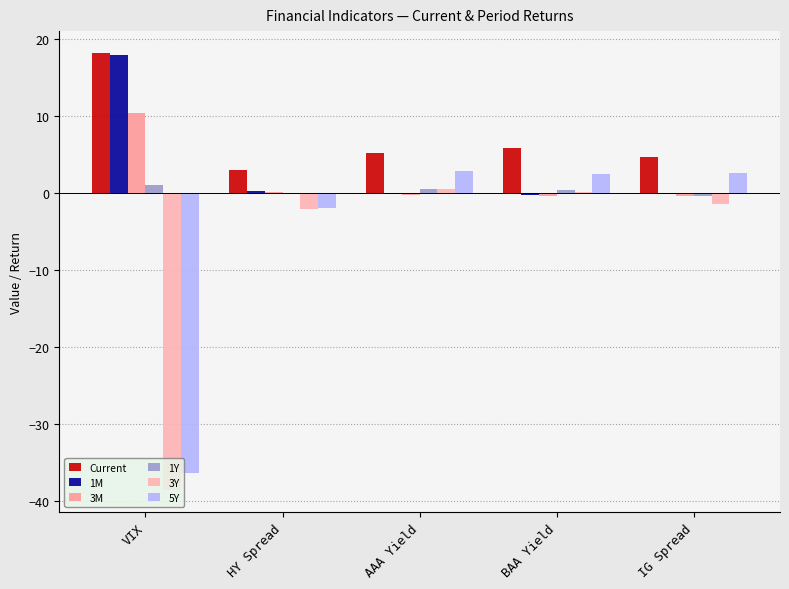

What is the average value of the 1Y series?

0.4